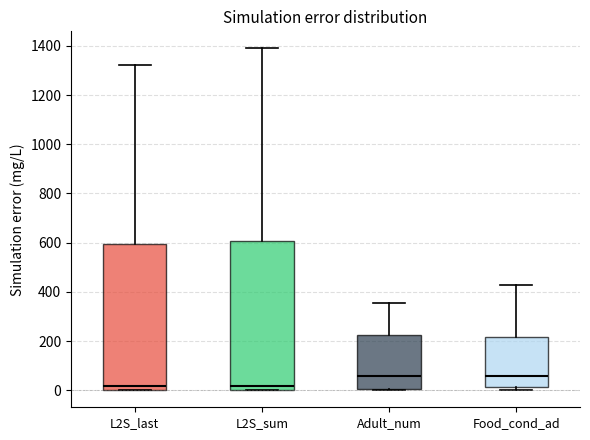

Reading left to right, transcribe this box plot: for each box, give where its median line is, the range the box spans, and where its two whiskers end, as read against the y-axis. The values are not printed on the chart, so give them approximately, as read against the axis.

L2S_last: median 20, box 0 to 600, whiskers 0 to 1320
L2S_sum: median 20, box 0 to 600, whiskers 0 to 1380
Adult_num: median 60, box 0 to 220, whiskers 0 to 360
Food_cond_ad: median 60, box 20 to 220, whiskers 0 to 420